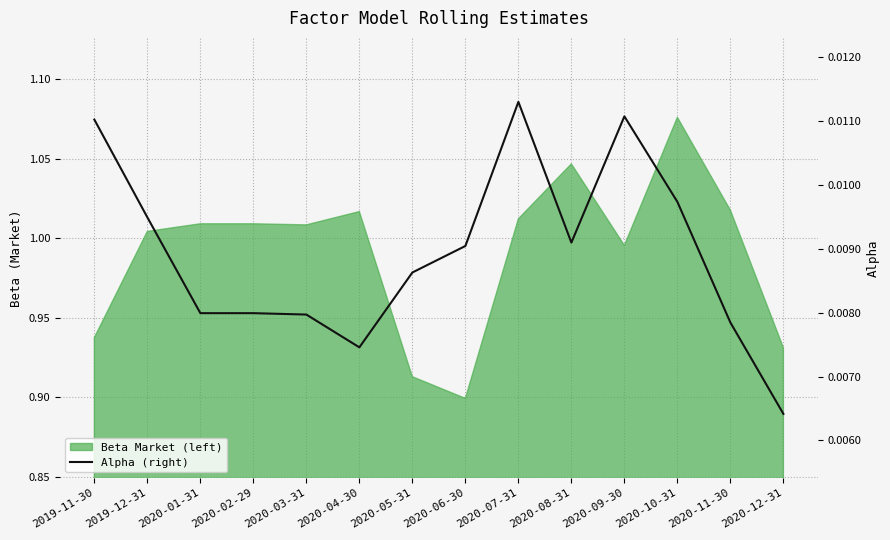

What is the label of the 7th point from the left?

2020-05-31